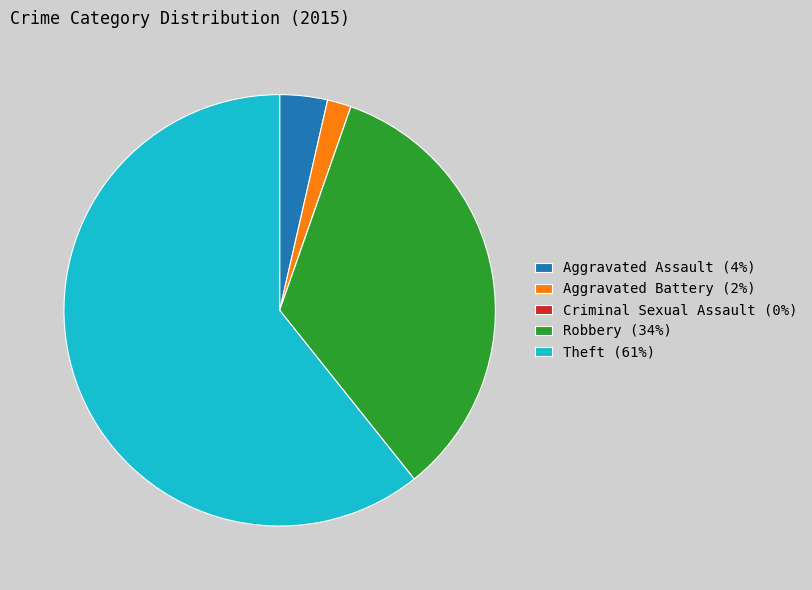

Does any single category account for the majority?

Yes